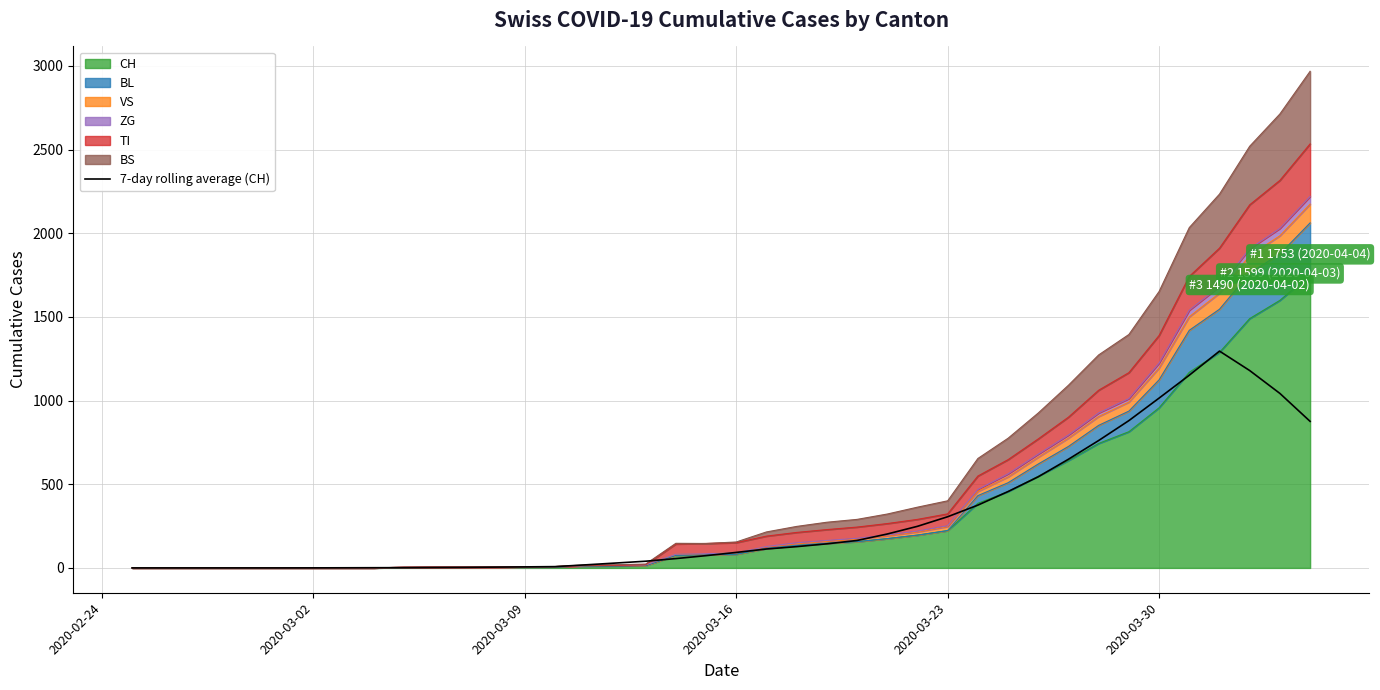

Reading left to right, transcribe all the data shown in this chart.

0.0	0.0	0.0	0.0	0.0	0.0	0.3	0.7	1.1	1.6	2.3	3.1	4.7	6.1	7.7	18.1	29.0	40.0	55.7	73.3	92.6	113.0	127.1	143.9	164.0	202.6	248.6	305.9	375.1	456.4	544.7	649.6	761.4	880.3	1014.9	1151.6	1295.7	1179.4	1042.7	875.7